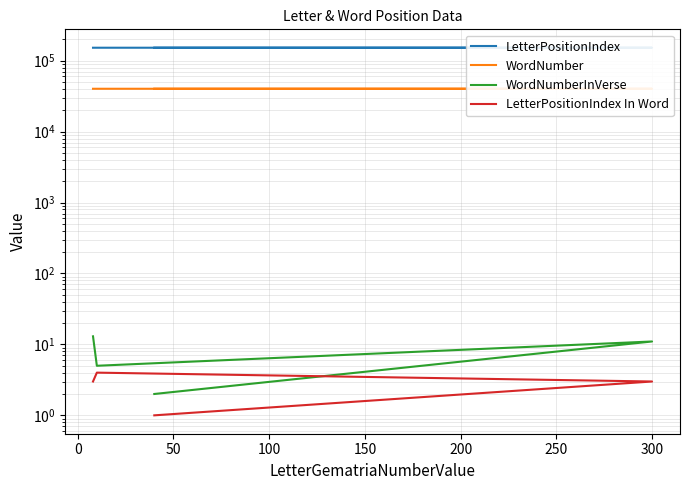

True or false: WordNumberInVerse and LetterPositionIndex In Word cross at least once.

False